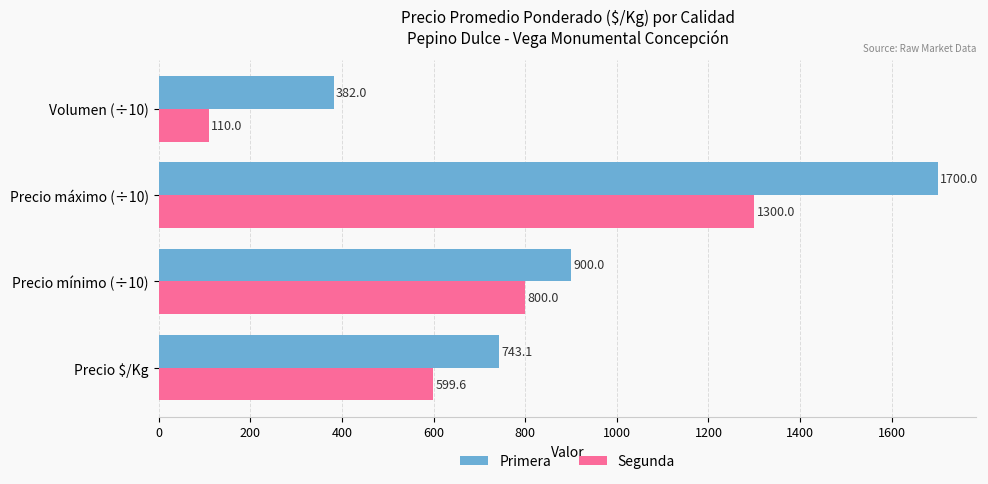

Between Precio mínimo (÷10) and Volumen (÷10), which series saw the biggest shift?

Segunda